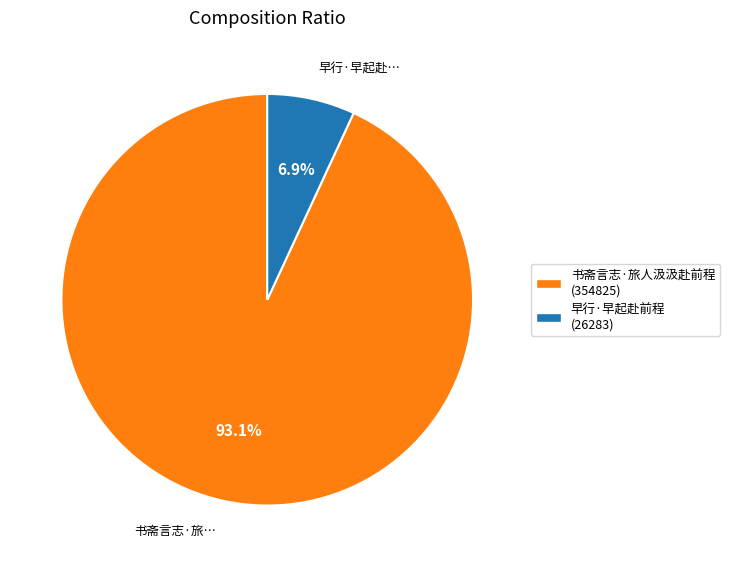

What percentage is the 早行·早起赴前程 slice, to the nearest percent?

7%